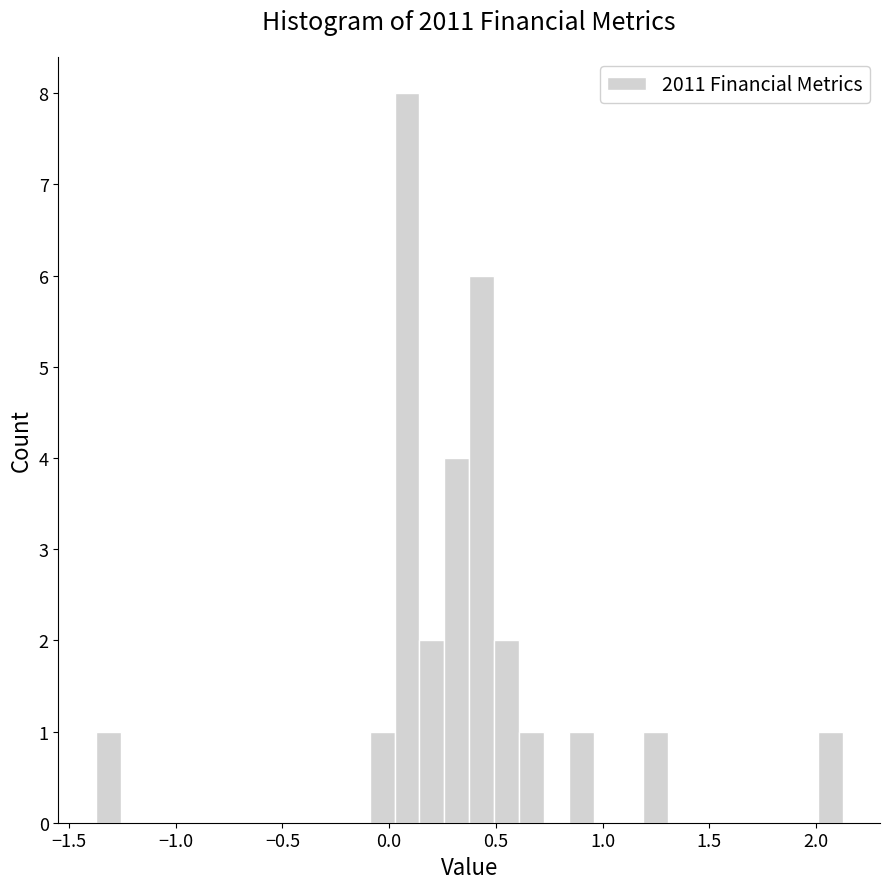

Around what value on the x-axis is the tallest bar? Give the approximate position of its centre, as read against the axis.

0.10